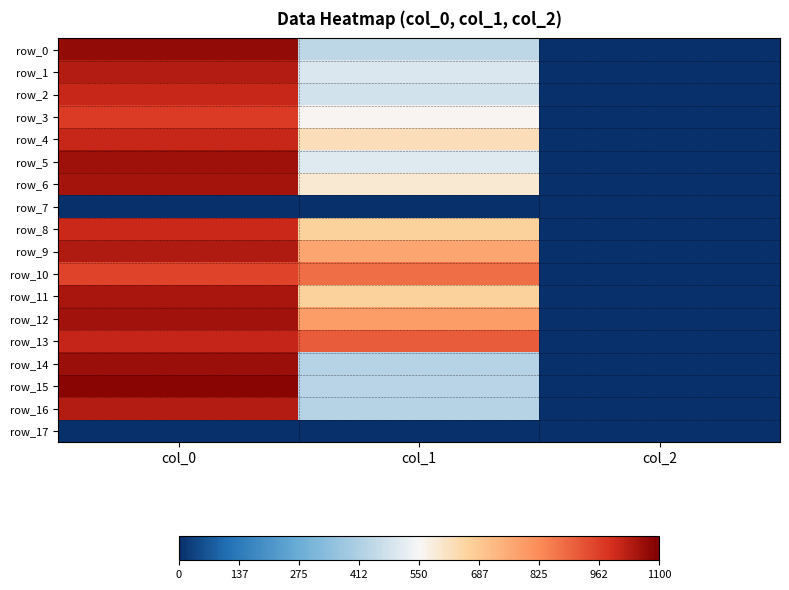

Where does the row_11 series first go above 664?

col_0